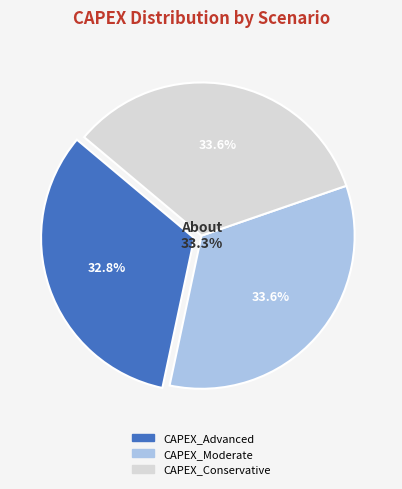

What percentage is the CAPEX_Moderate slice, to the nearest percent?

34%